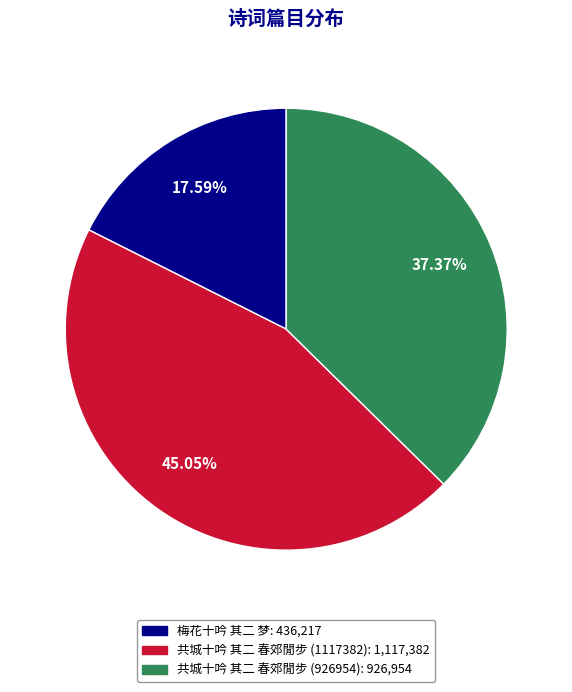

The 共城十吟 其二 春郊閒步 (926954) slice represents 37% of the pie. True or false?

True